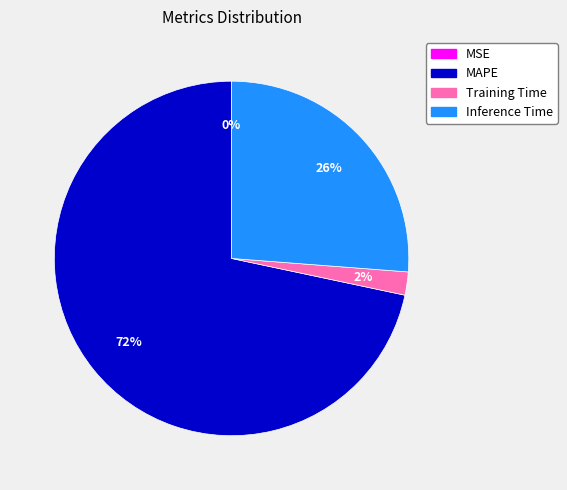

What is the largest slice in the pie chart?

MAPE